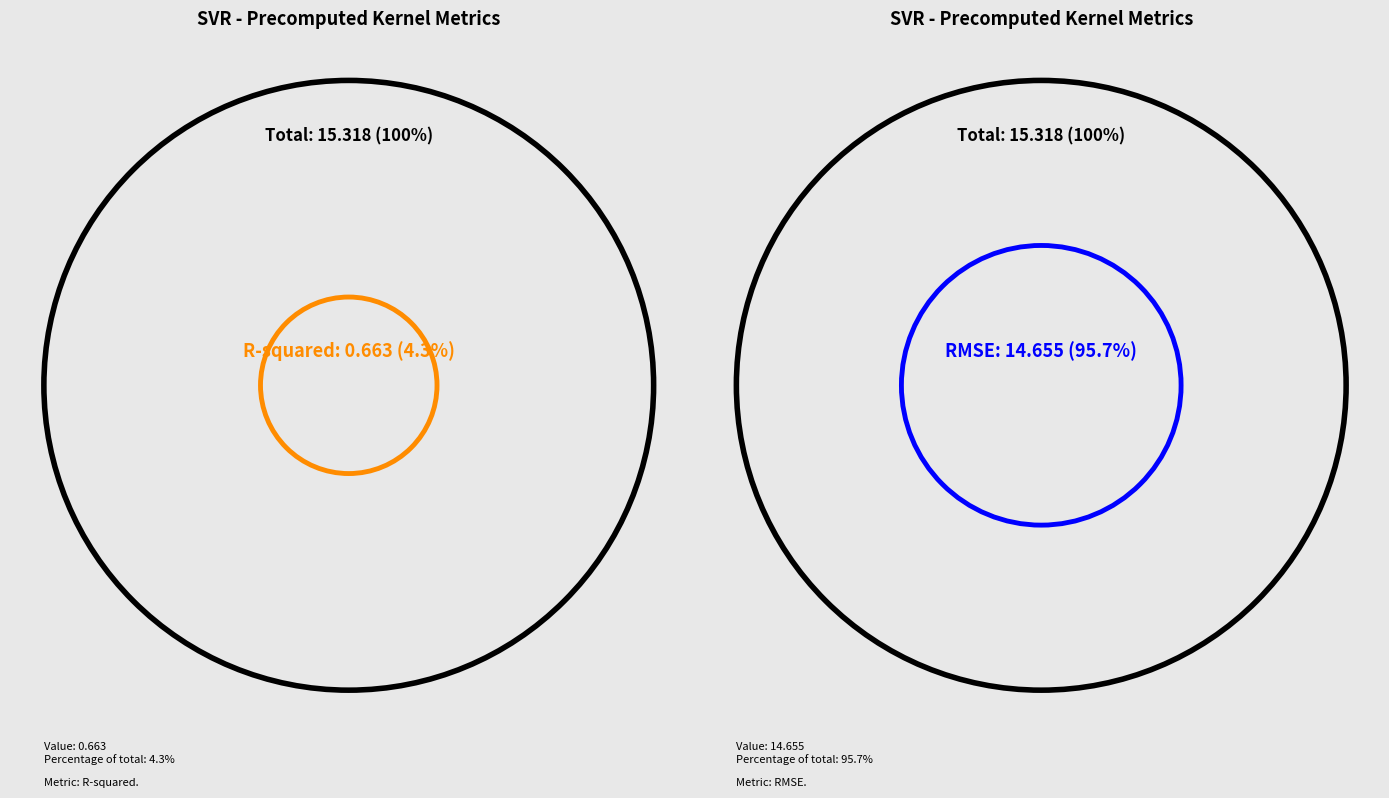

To the nearest percent, what portion does RMSE represent?

96%